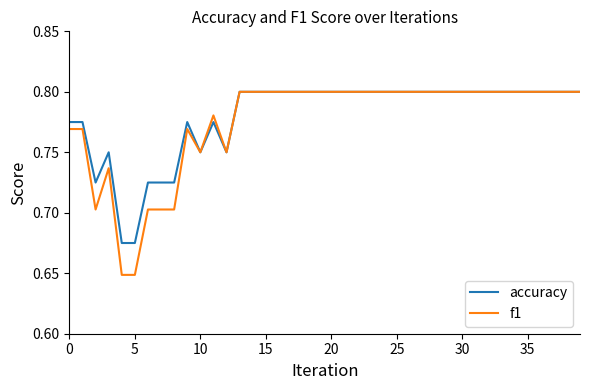

Which series has the widest spread of values?

f1